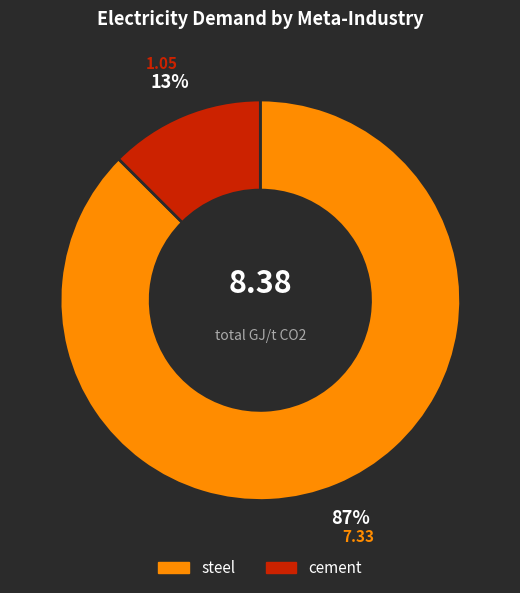

To the nearest percent, what is the average slice percentage?

50%